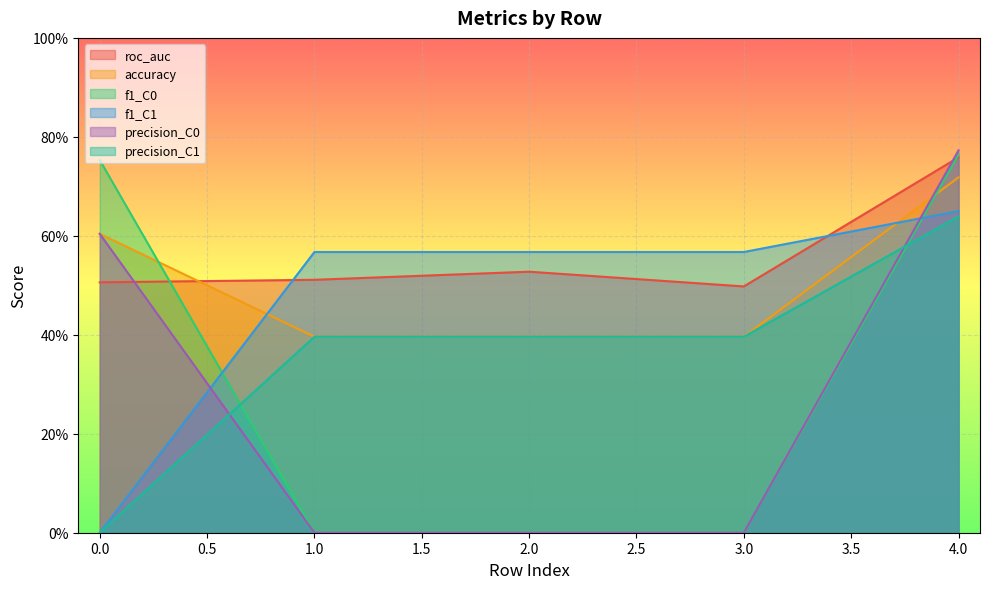

Reading left to right, extract all data points from this chart.

roc_auc: 0=0.5	1=0.5	2=0.5	3=0.5	4=0.8
accuracy: 0=0.6	1=0.4	2=0.4	3=0.4	4=0.7
f1_C0: 0=0.8	1=0.0	2=0.0	3=0.0	4=0.8
f1_C1: 0=0.0	1=0.6	2=0.6	3=0.6	4=0.7
precision_C0: 0=0.6	1=0.0	2=0.0	3=0.0	4=0.8
precision_C1: 0=0.0	1=0.4	2=0.4	3=0.4	4=0.6